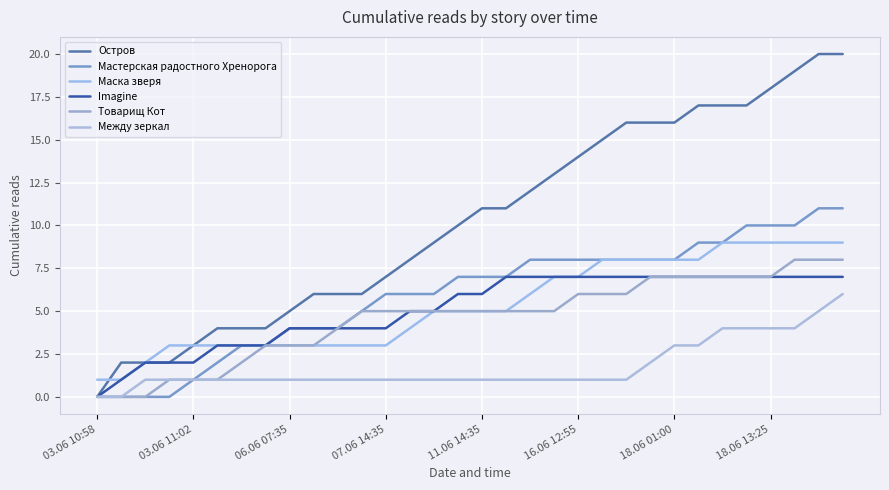

Rank the series by their maximum value, from lowest to highest.

Между зеркал, Imagine, Товарищ Кот, Маска зверя, Мастерская радостного Хренорога, Остров